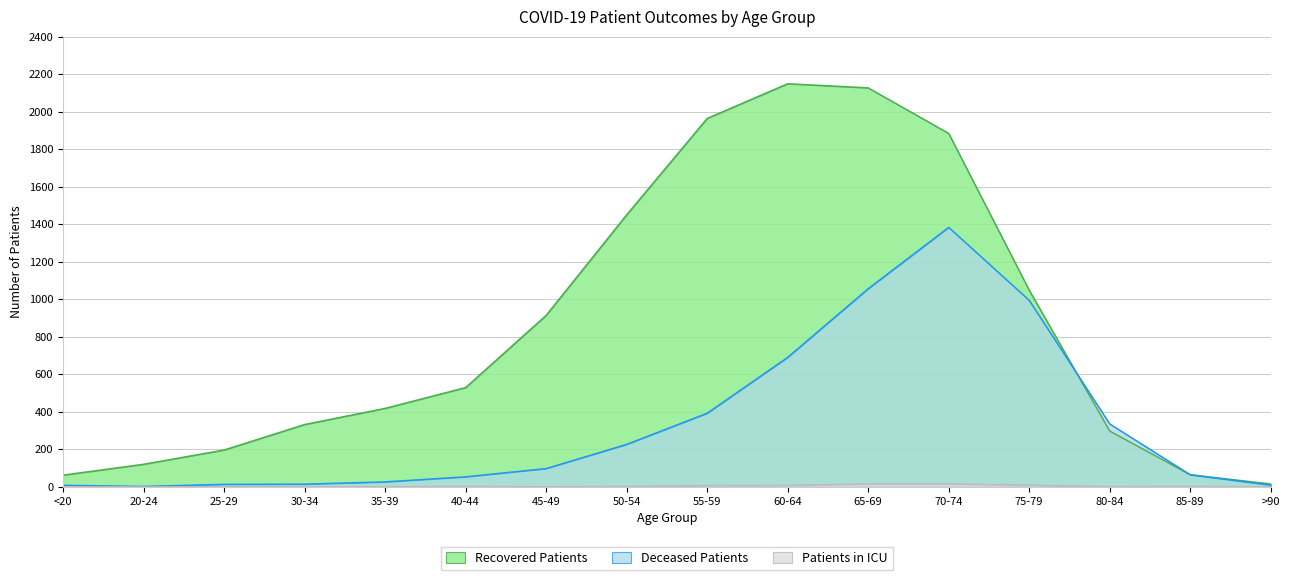

How many values in the Patients in ICU series exceed 2?

5